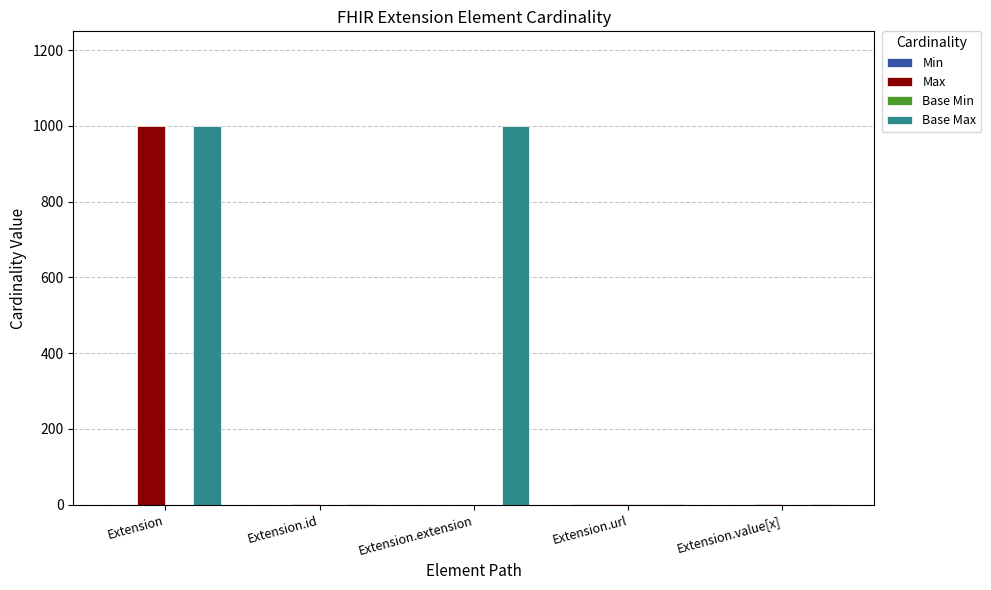

The Max series shows 0 at Extension.extension. True or false?

True